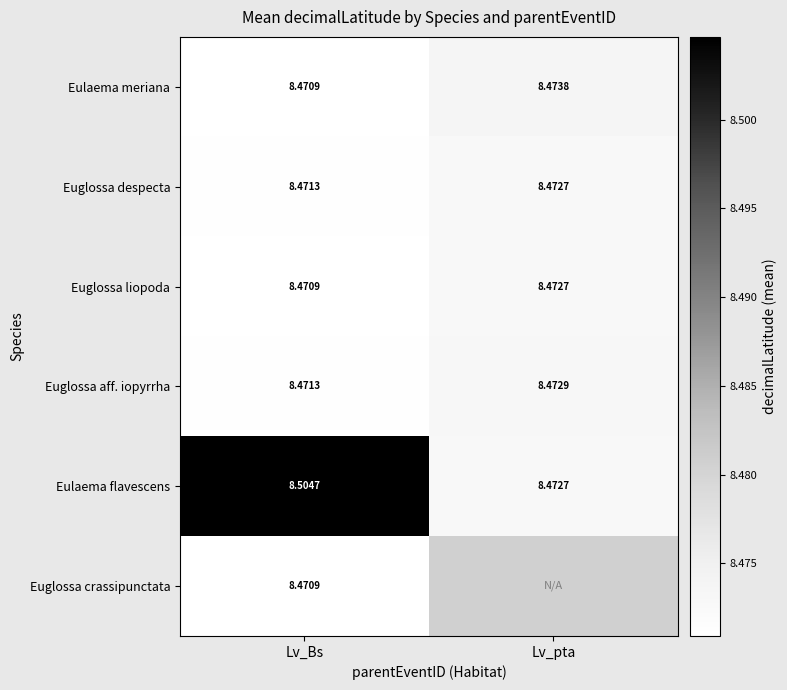

Is the value of Euglossa aff. iopyrrha at Lv_pta greater than the value of Eulaema meriana at Lv_pta?

No